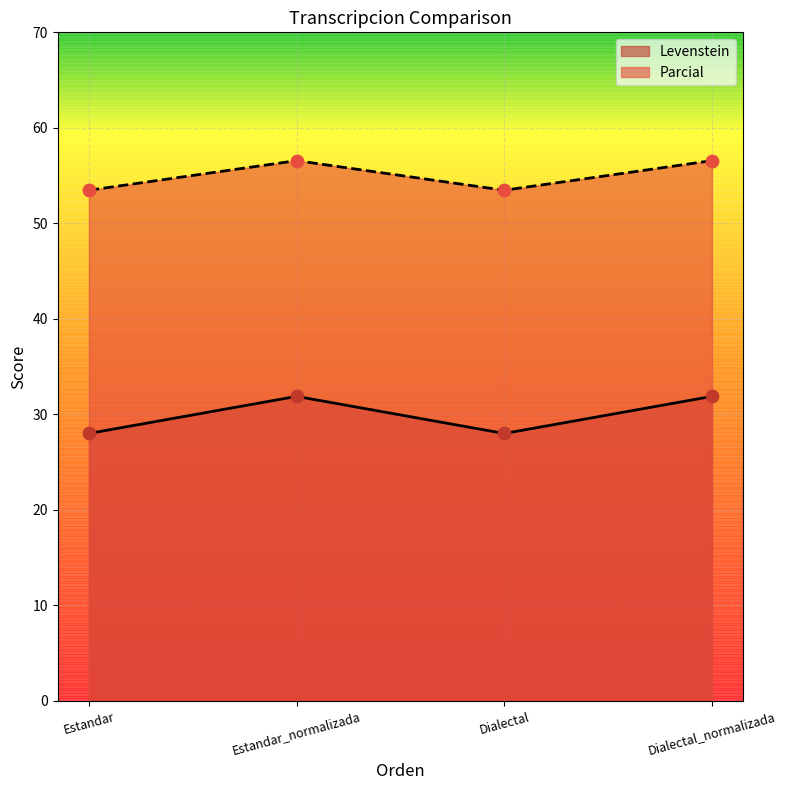

What are all the series names shown in the legend?

Levenstein, Parcial